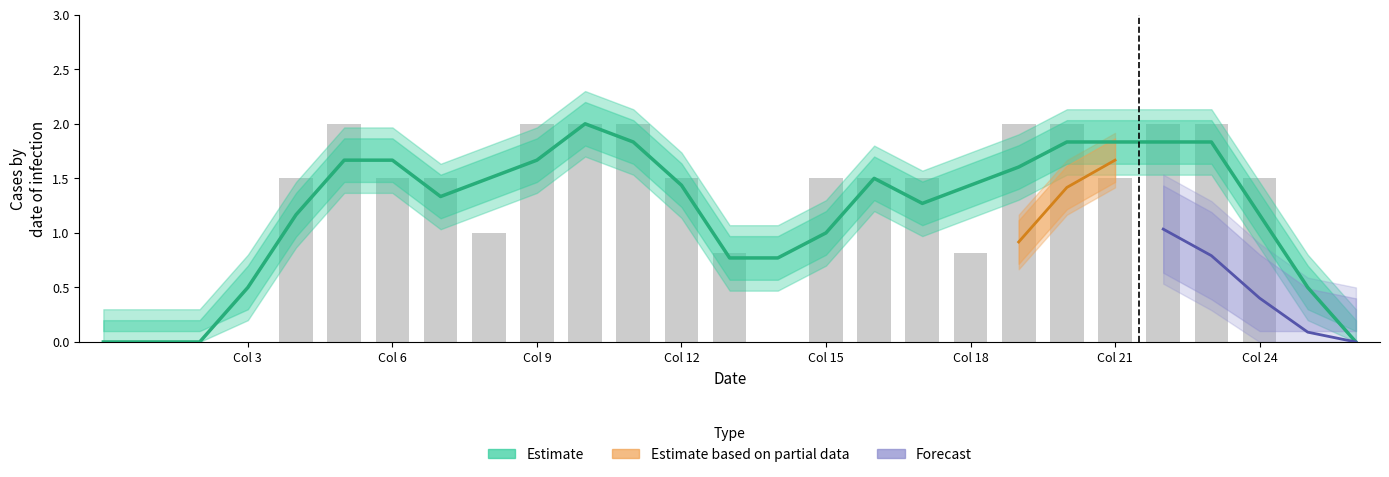

How many groups of bars are there?

27